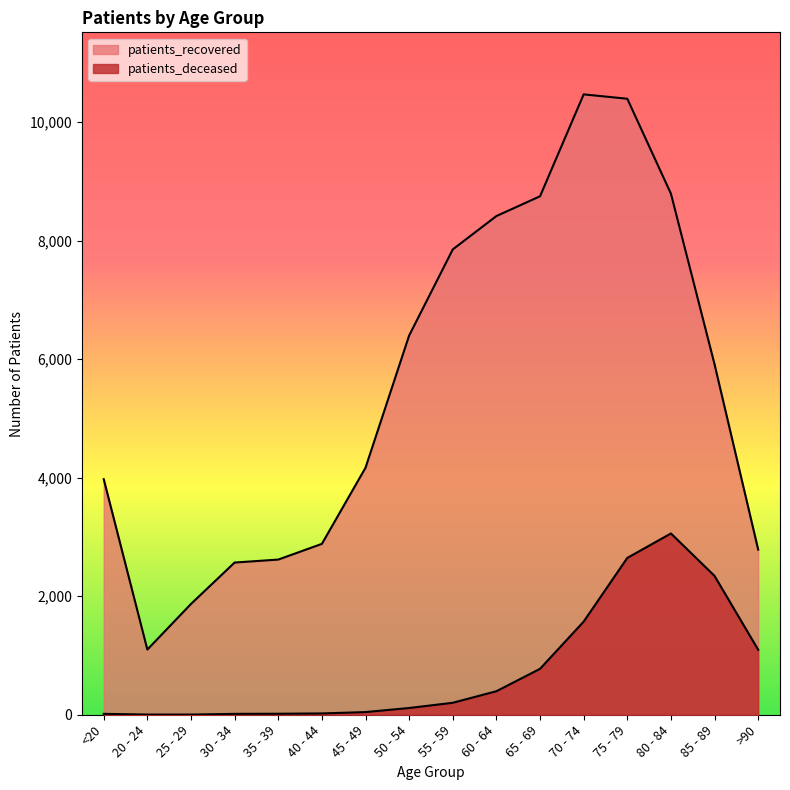

Reading left to right, extract all data points from this chart.

patients_deceased: <20=15	20 - 24=3	25 - 29=3	30 - 34=15	35 - 39=17	40 - 44=22	45 - 49=45	50 - 54=114	55 - 59=202	60 - 64=397	65 - 69=775	70 - 74=1572	75 - 79=2647	80 - 84=3060	85 - 89=2343	>90=1097
patients_recovered: <20=3976	20 - 24=1100	25 - 29=1870	30 - 34=2569	35 - 39=2619	40 - 44=2884	45 - 49=4169	50 - 54=6401	55 - 59=7854	60 - 64=8417	65 - 69=8751	70 - 74=10471	75 - 79=10397	80 - 84=8795	85 - 89=5914	>90=2787